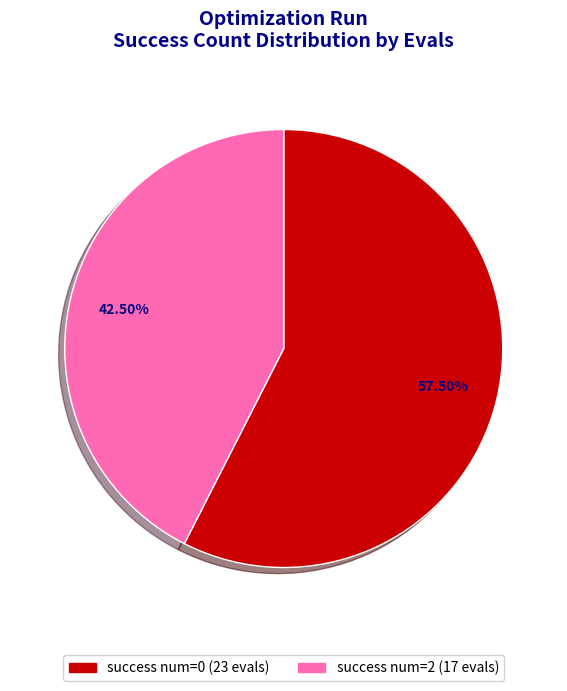

Combined, do success num=0 (23 evals) and success num=2 (17 evals) account for over 50%?

Yes